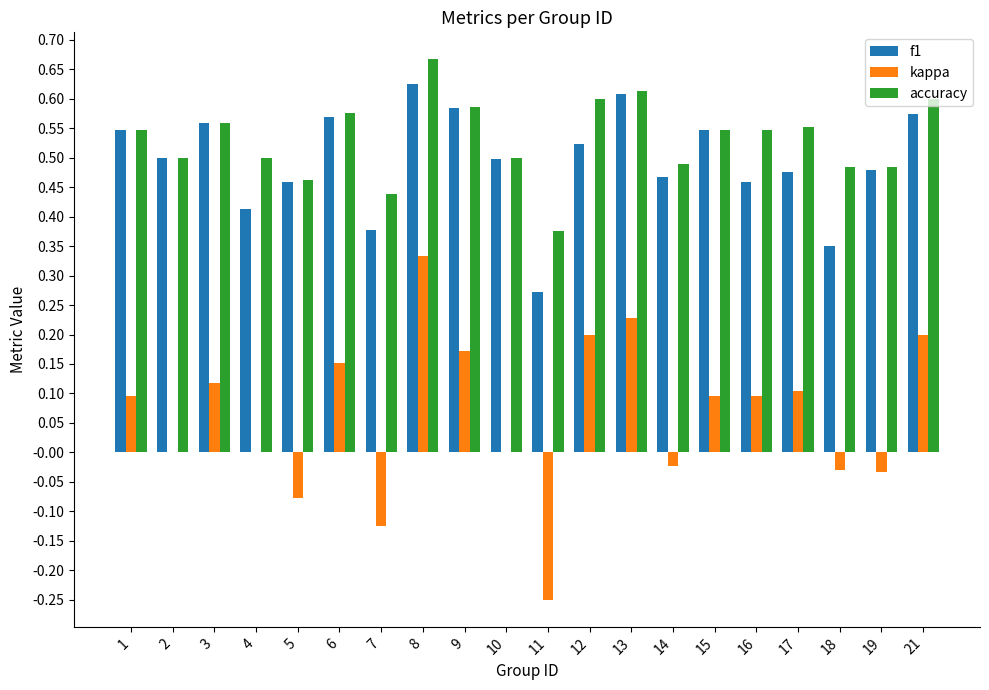

What are all the series names shown in the legend?

f1, kappa, accuracy